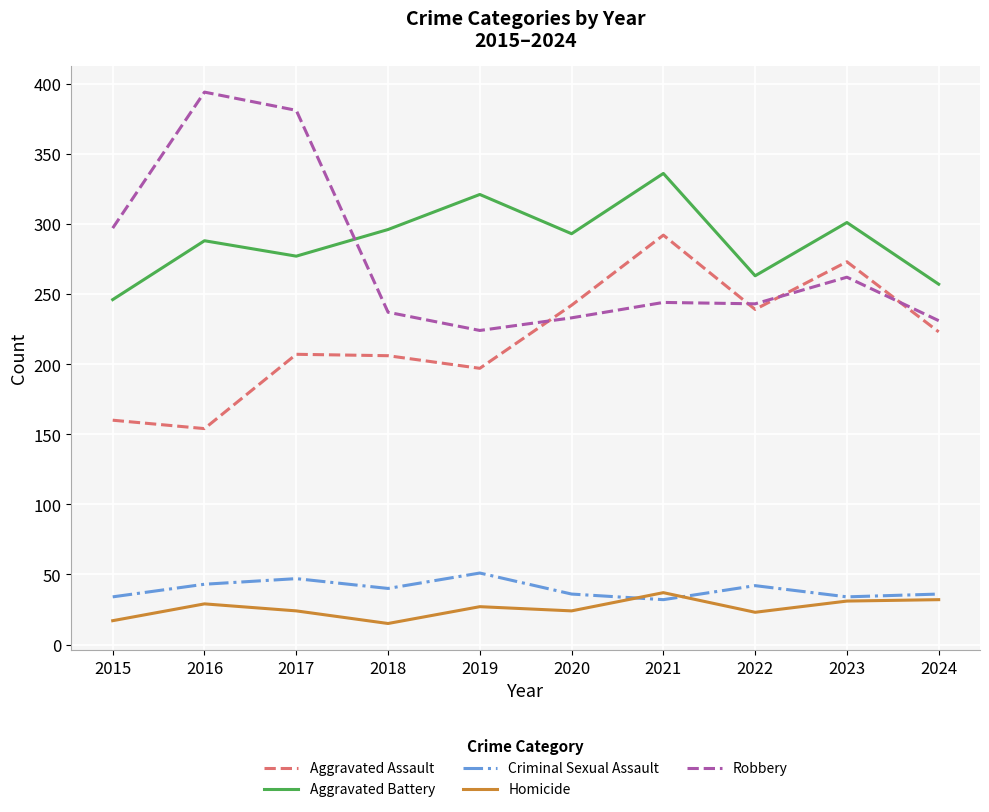

What is the total value across all series at 2019?

820